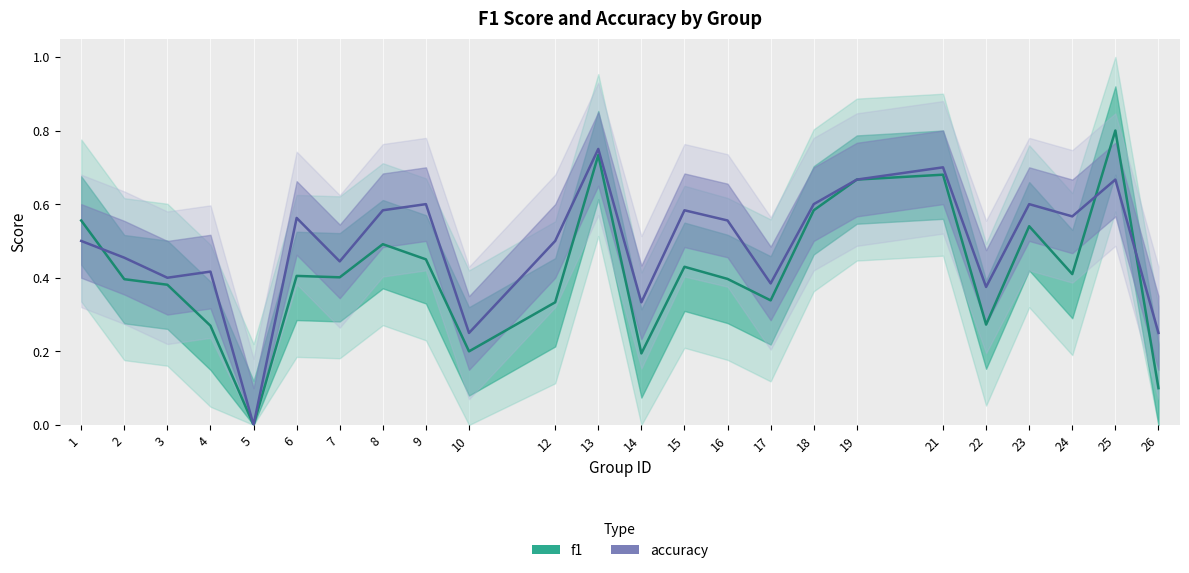

At which category is the sum across all series the highest?

13